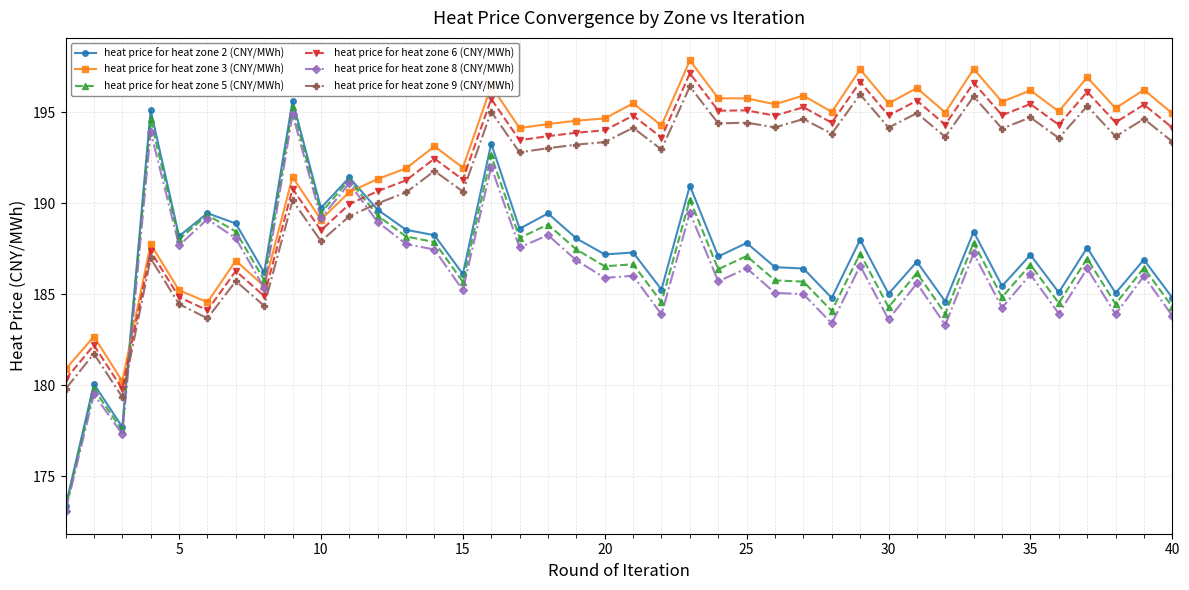

What is the value of the heat price for heat zone 3 (CNY/MWh) point at the 33rd from the left?

197.4